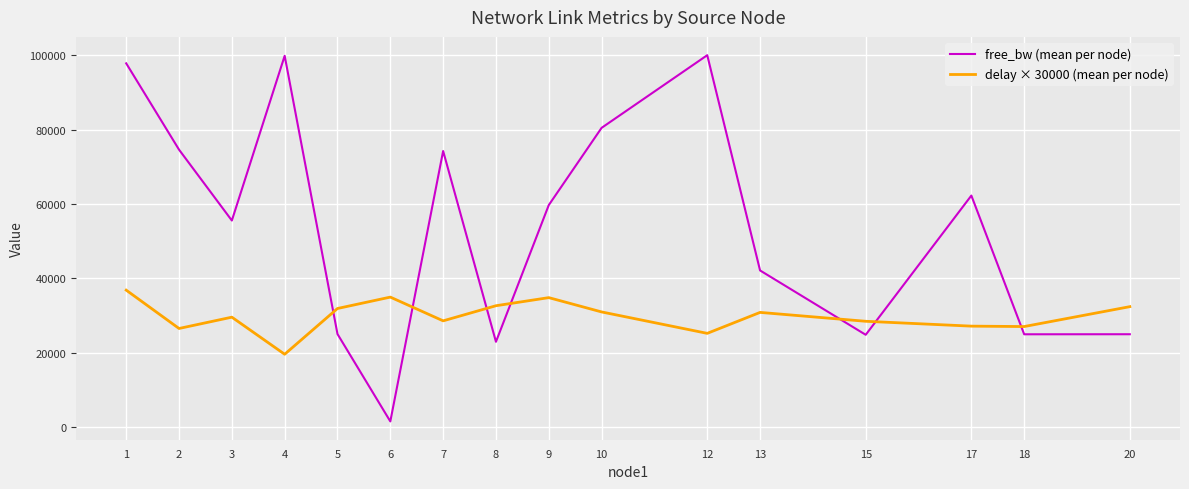

Is this an area chart (filled region under the line)?

No